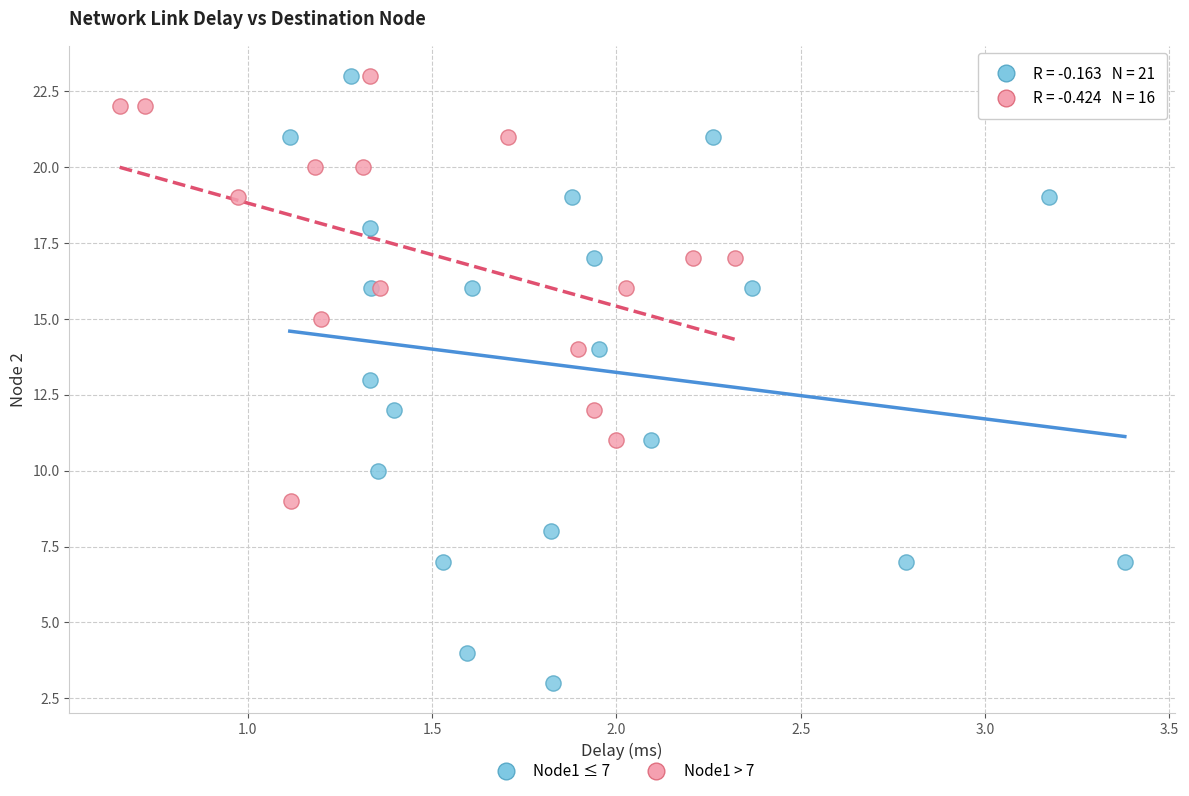

Which series contains the lowest Y value?

Node1 ≤ 7